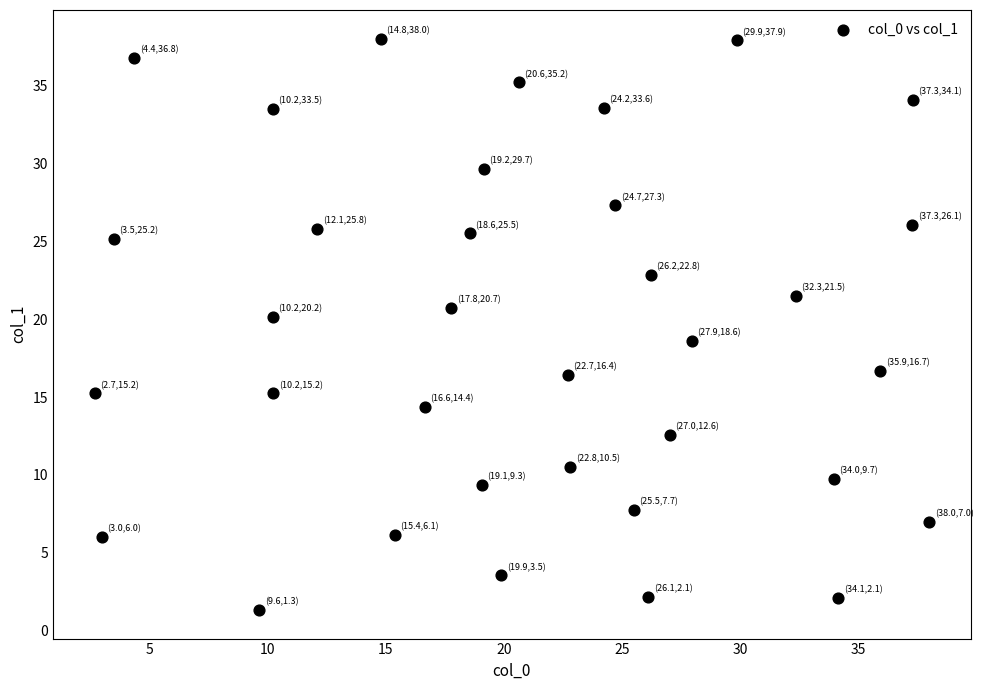

What is the range of Y values (max minus min)?

36.7